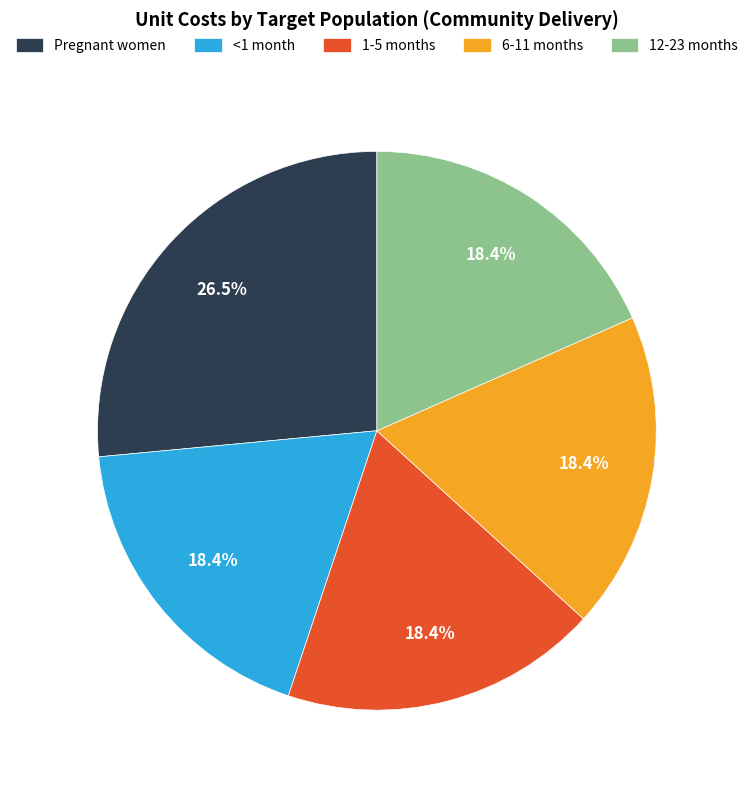

True or false: 1-5 months accounts for 18% of the total.

True